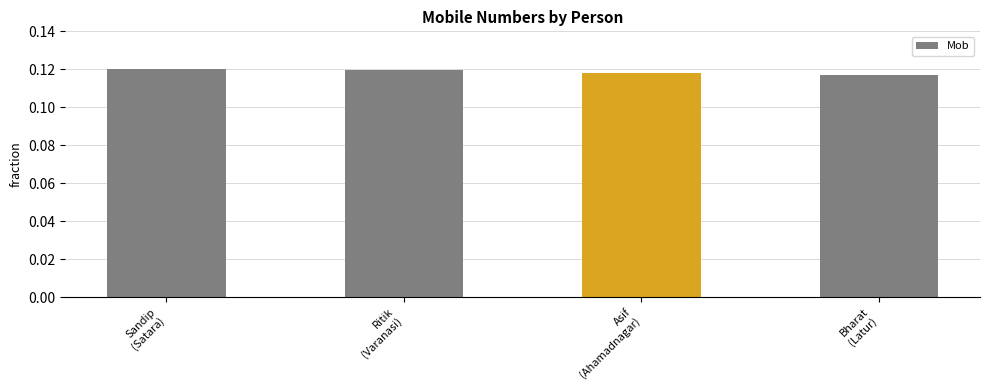

How many values are between 0 and 1?

4